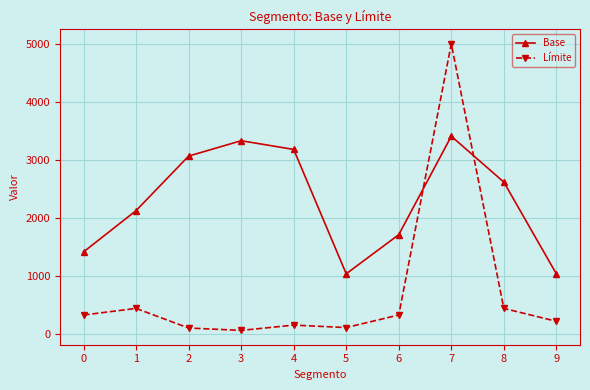

At how many categories does at least one series exceed 2864?

4